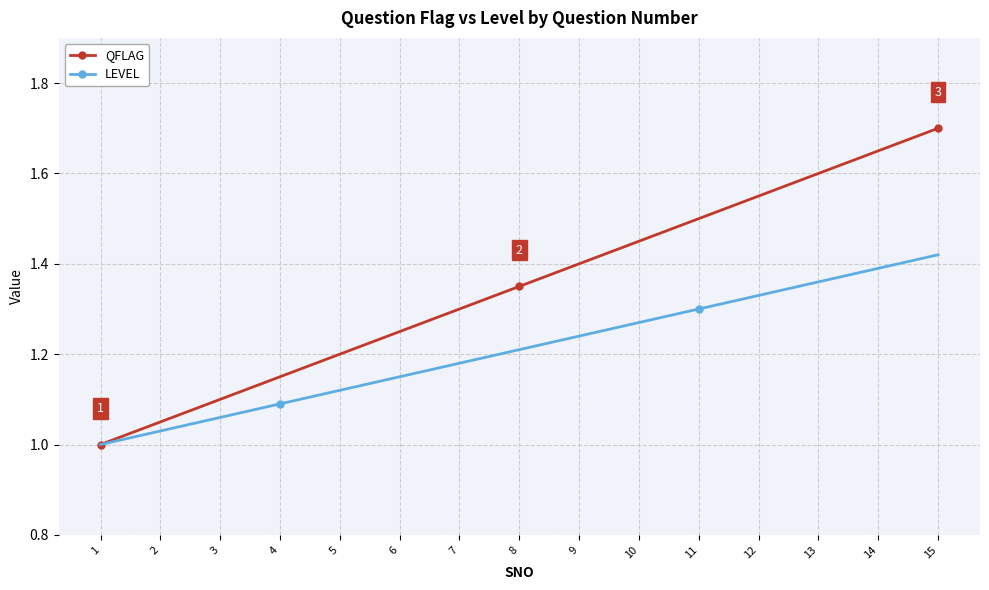

Is the value of QFLAG at 10 greater than the value of LEVEL at 6?

Yes